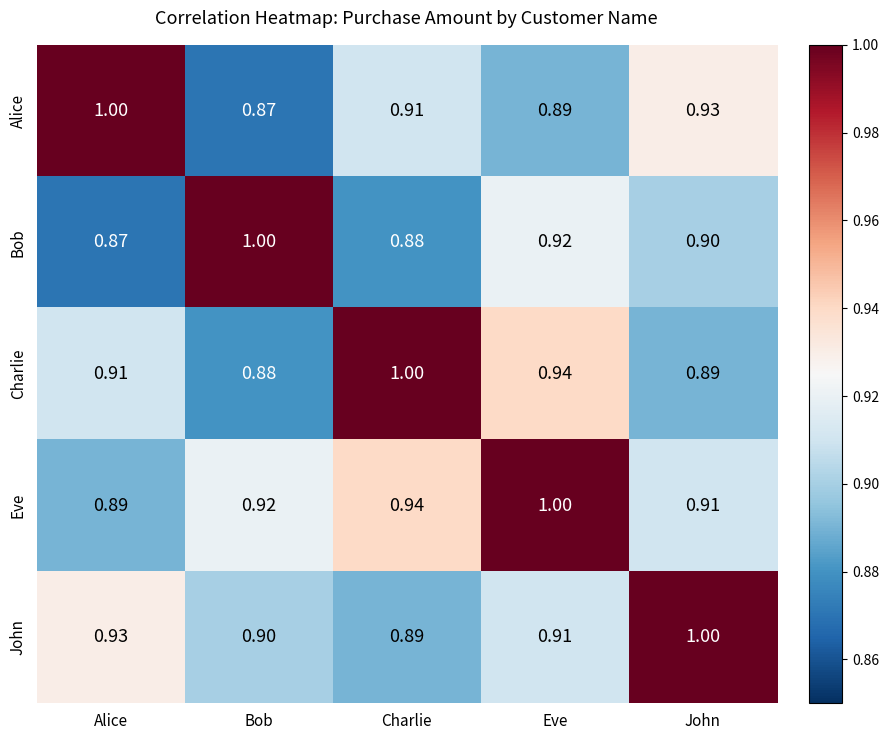

Where is John nearest to the value 0?

Charlie